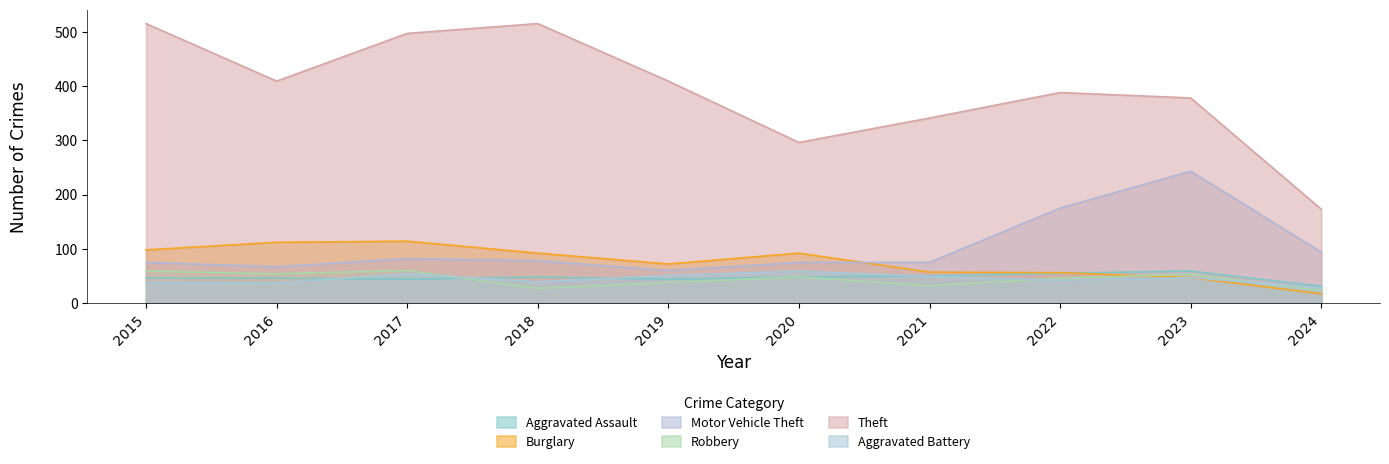

How many values in the Robbery series are below 48?

5